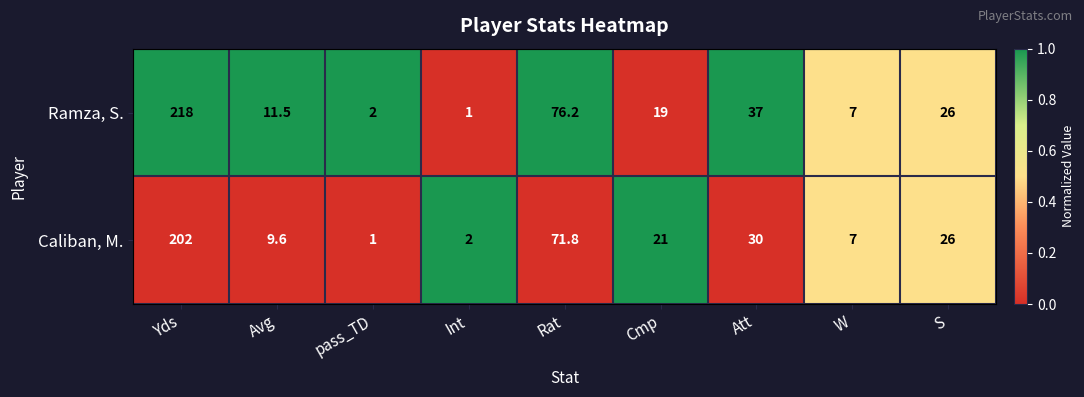

The value of Ramza, S. at Avg is 20.2. True or false?

False